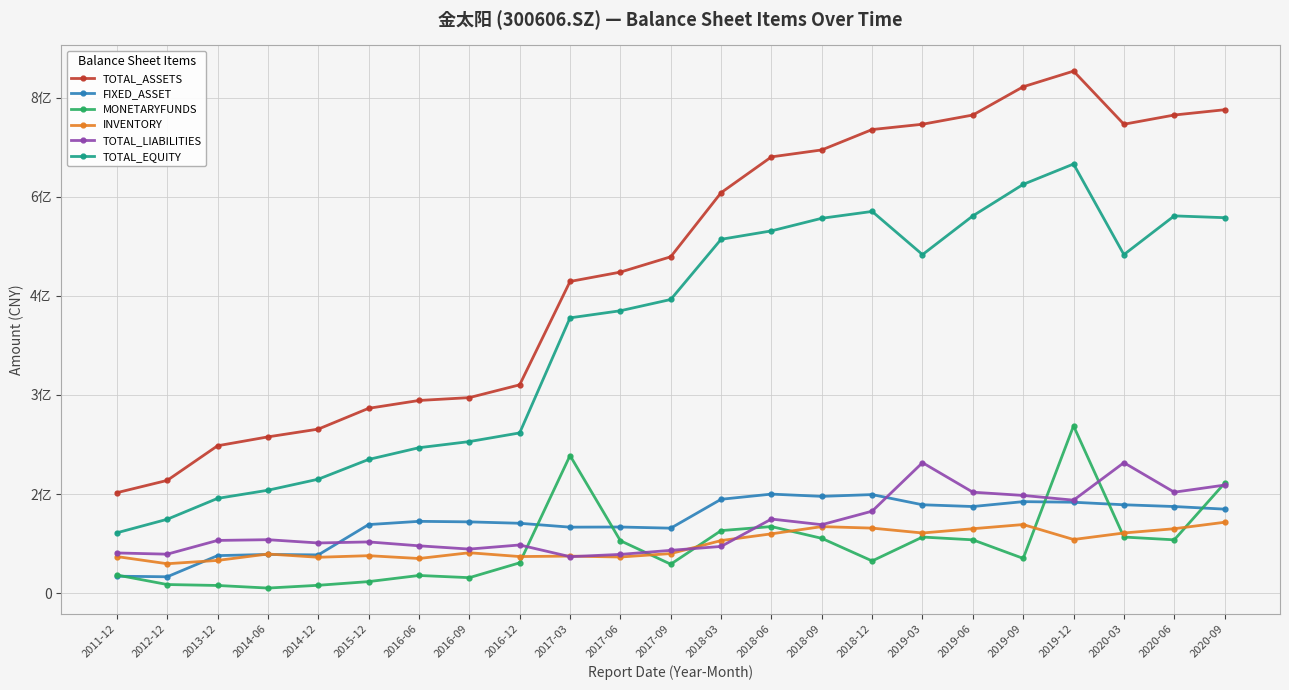

Does the chart have visible grid lines?

Yes